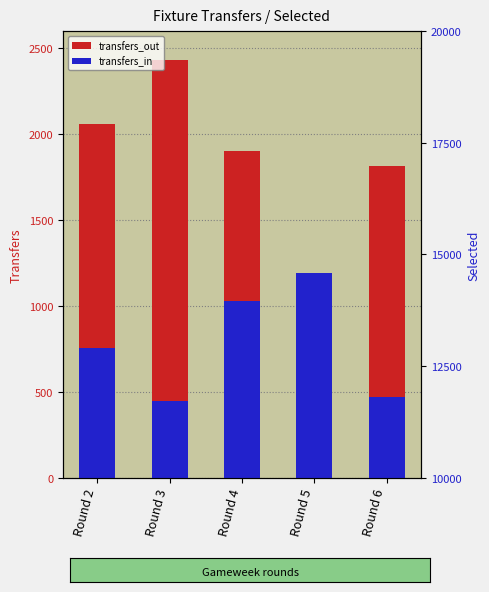

Reading left to right, what are all the values shown in this chart?

transfers_out: Round 2=2060	Round 3=2432	Round 4=1901	Round 5=1143	Round 6=1817
transfers_in: Round 2=755	Round 3=448	Round 4=1026	Round 5=1189	Round 6=468
selected: Round 2=15176	Round 3=14515	Round 4=15252	Round 5=16300	Round 6=15167